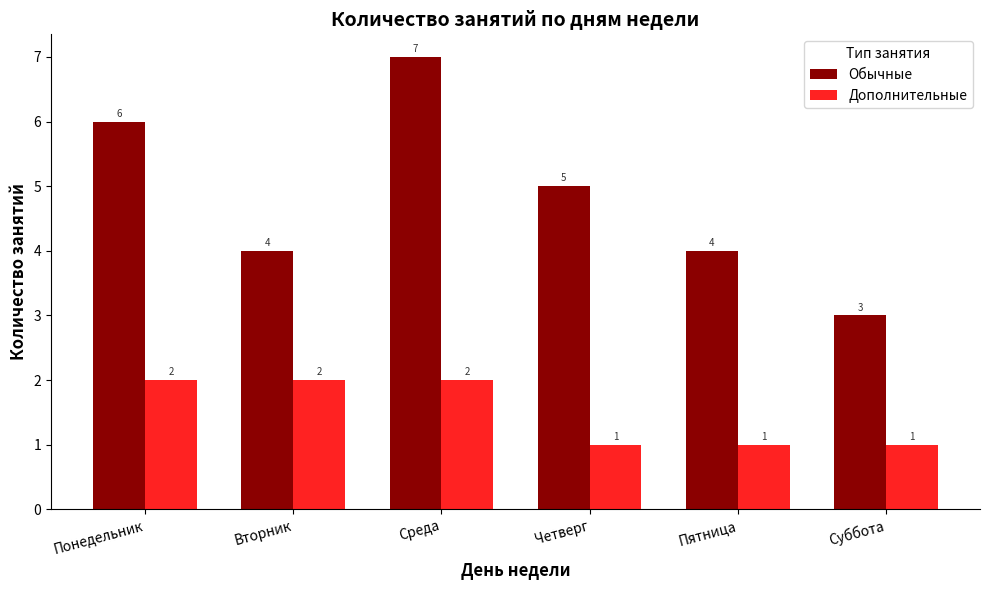

Does the chart contain any negative values?

No